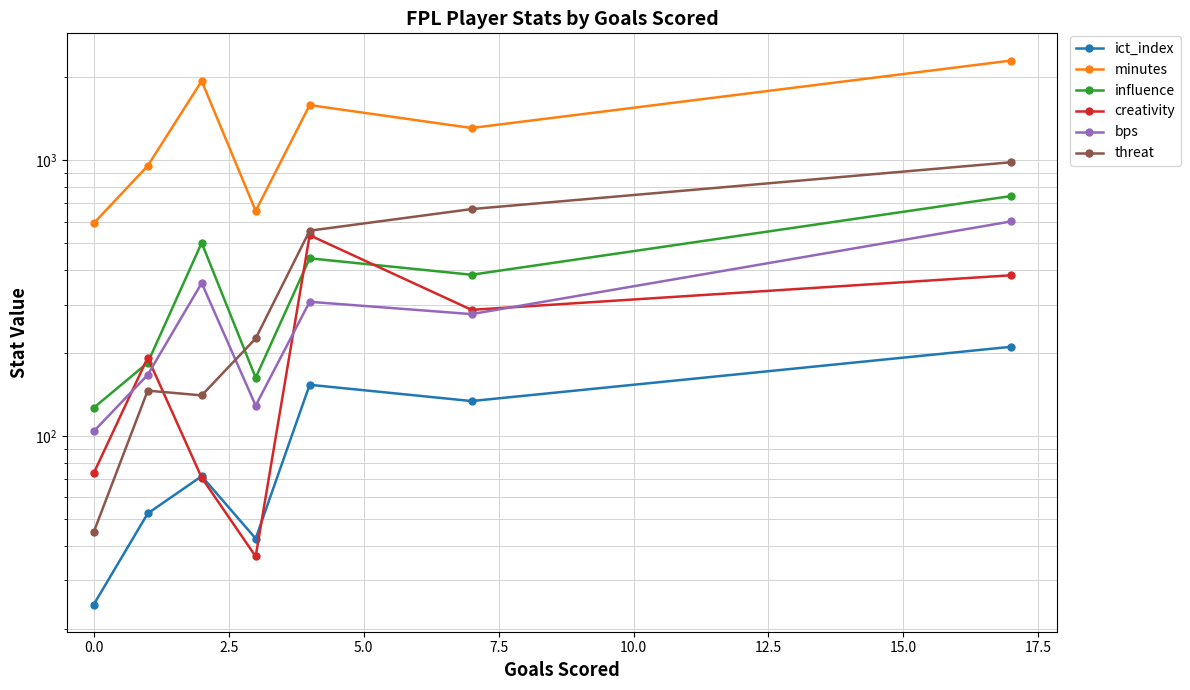

Is it true that threat equals 60.8 at 0.0?

False